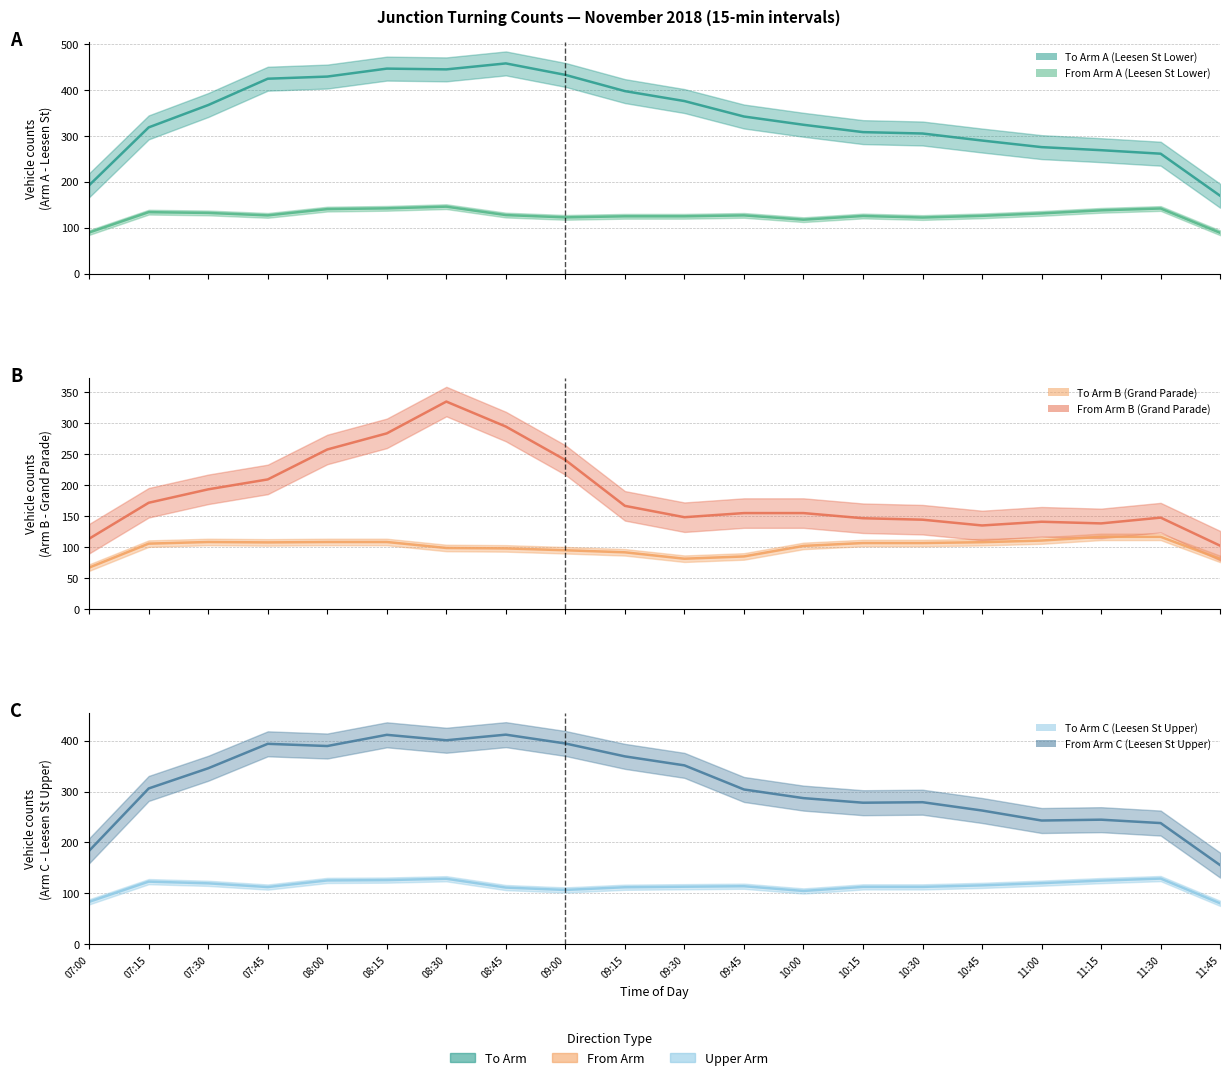

Is it true that From Arm C (Leesen St Upper) equals 304.0 at 09:45?

True